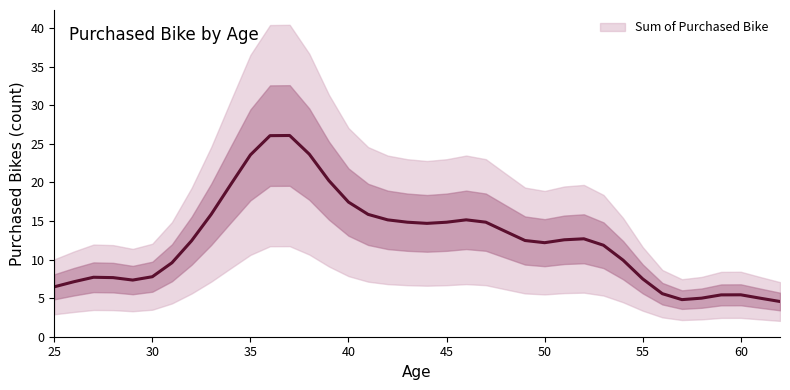

What is the sum of all values?

473.0